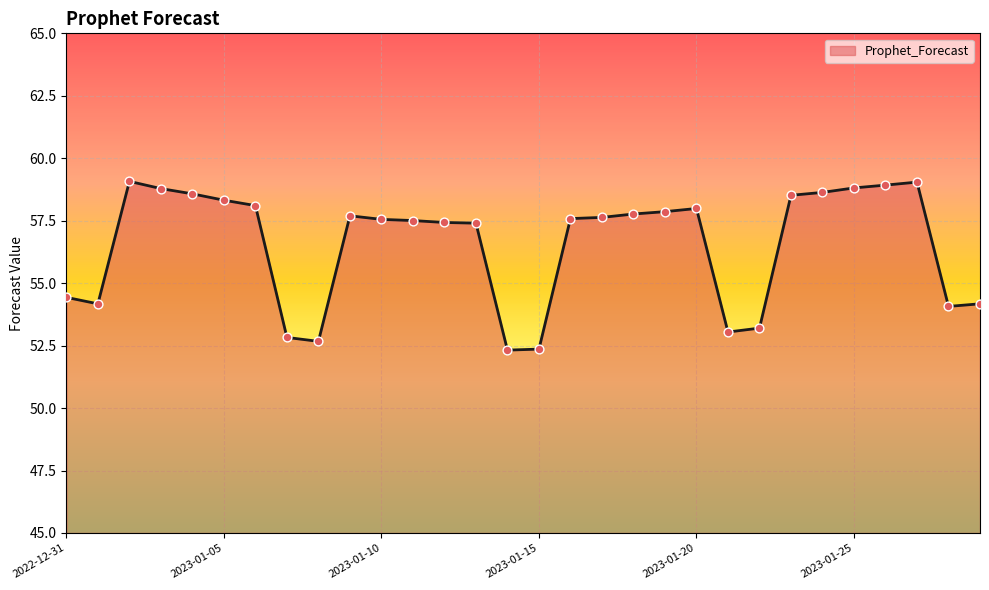

What is the maximum value shown in the chart?

59.1